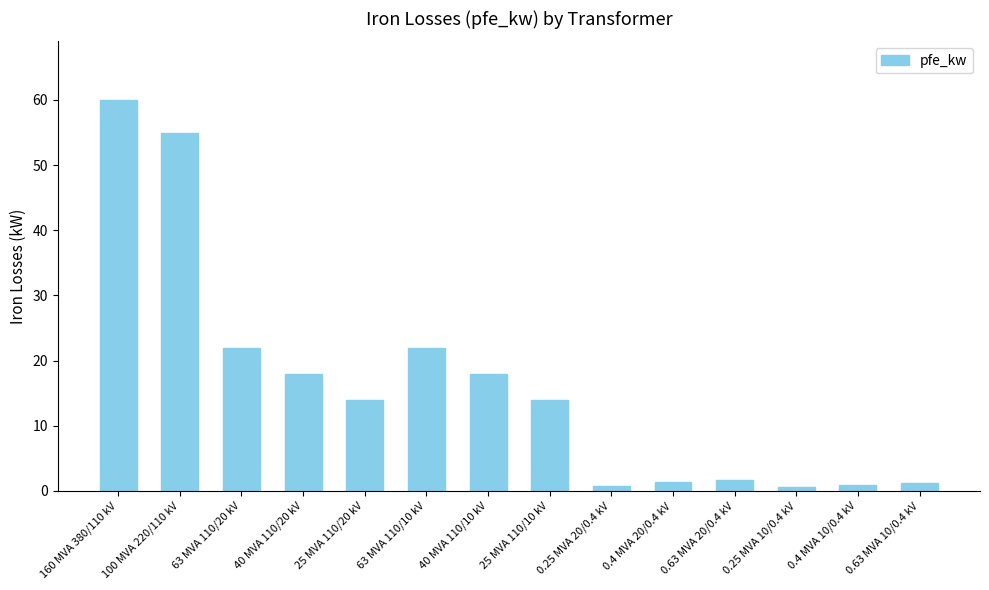

What is the difference between the values at 40 MVA 110/10 kV and 0.25 MVA 10/0.4 kV?

17.4